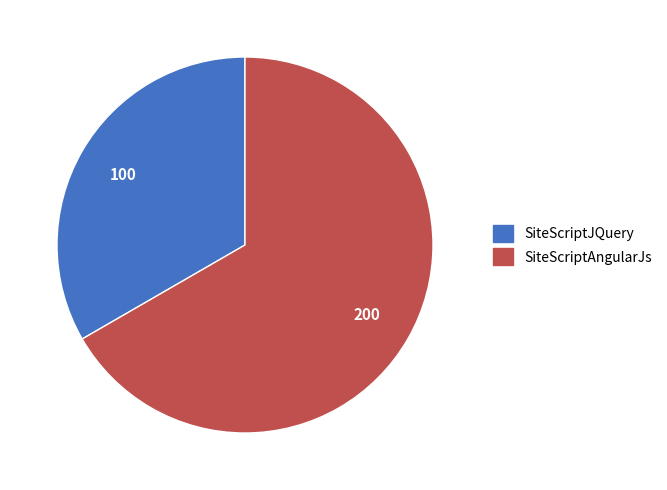

Which slice represents more than half of the pie?

SiteScriptAngularJs